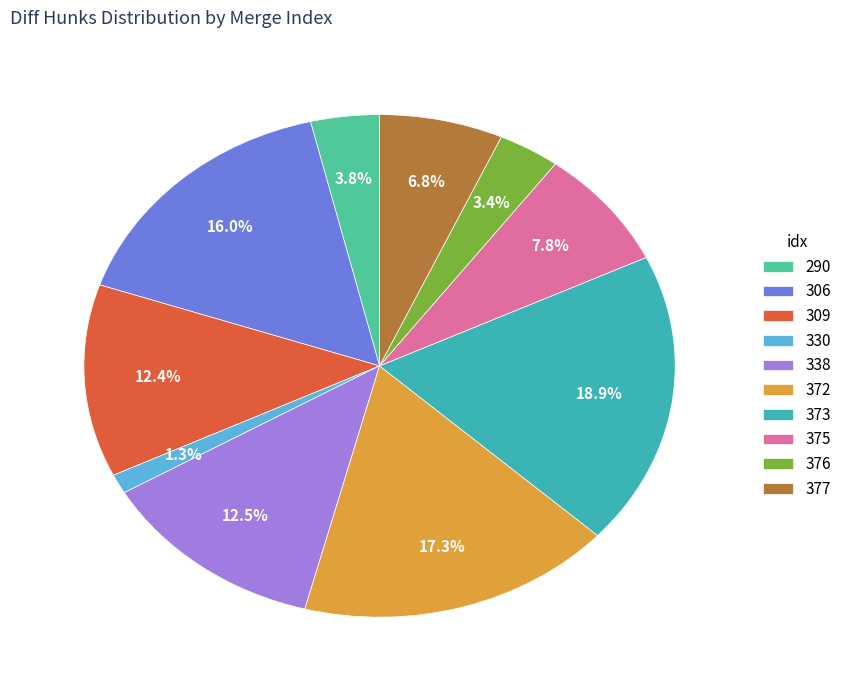

To the nearest percent, what percentage of the pie is 375?

8%